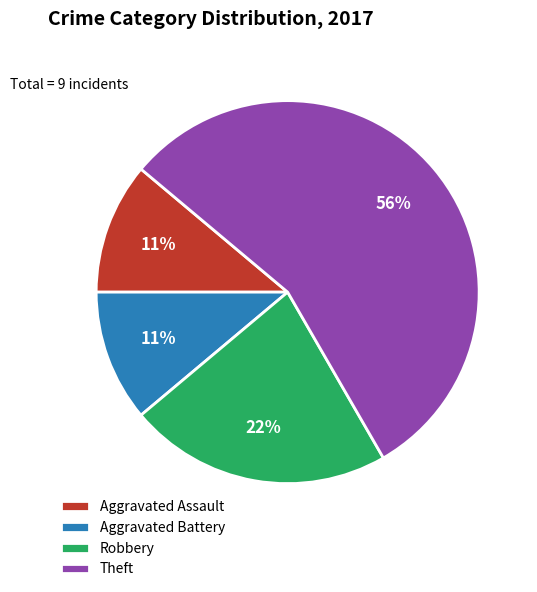

Approximately how many times larger is the value at Aggravated Assault compared to Aggravated Battery?

1.0